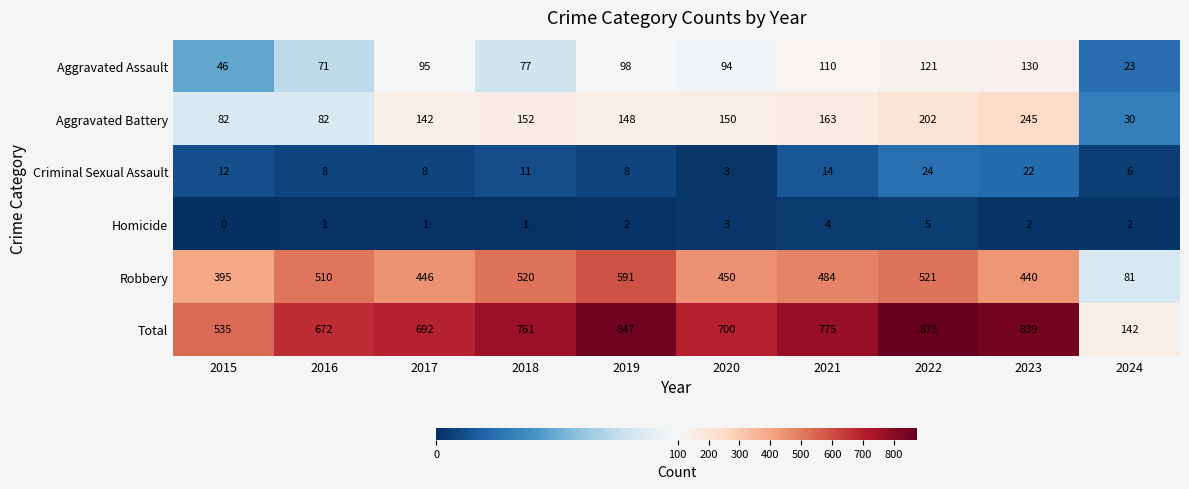

Which series has the largest total across all categories?

Total